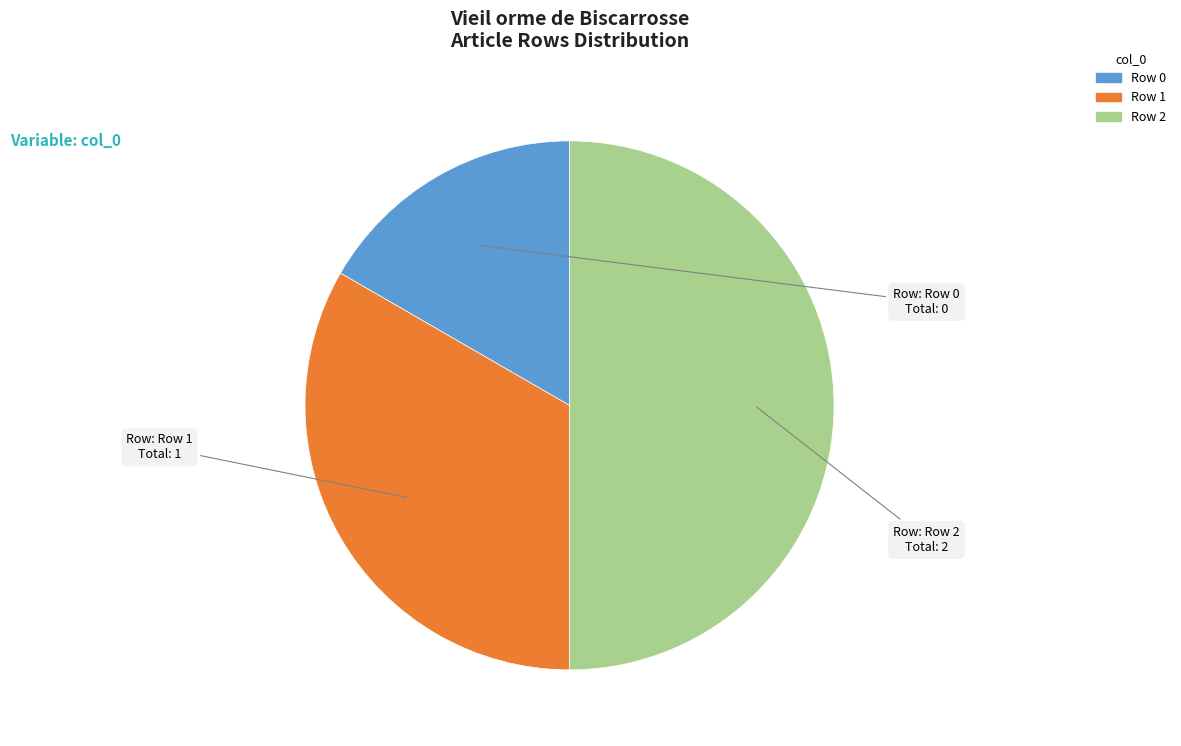

Which category has the biggest portion of the pie?

Row 2